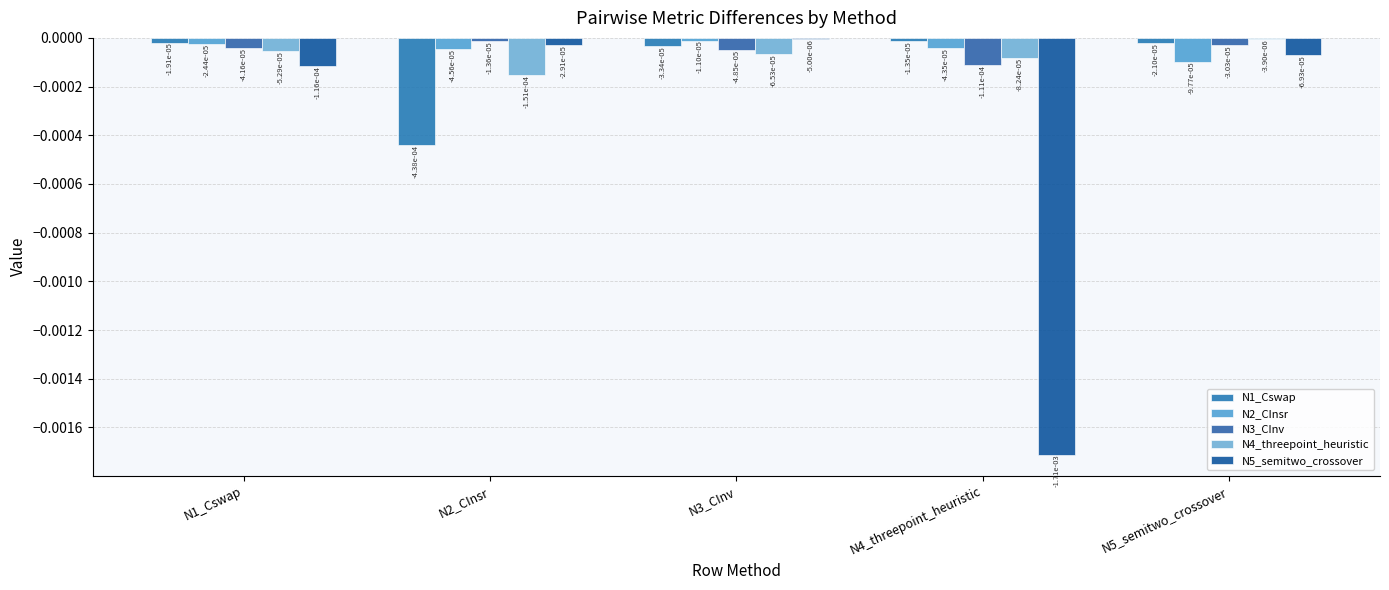

What is the label of the 3rd bar from the right?

N3_CInv